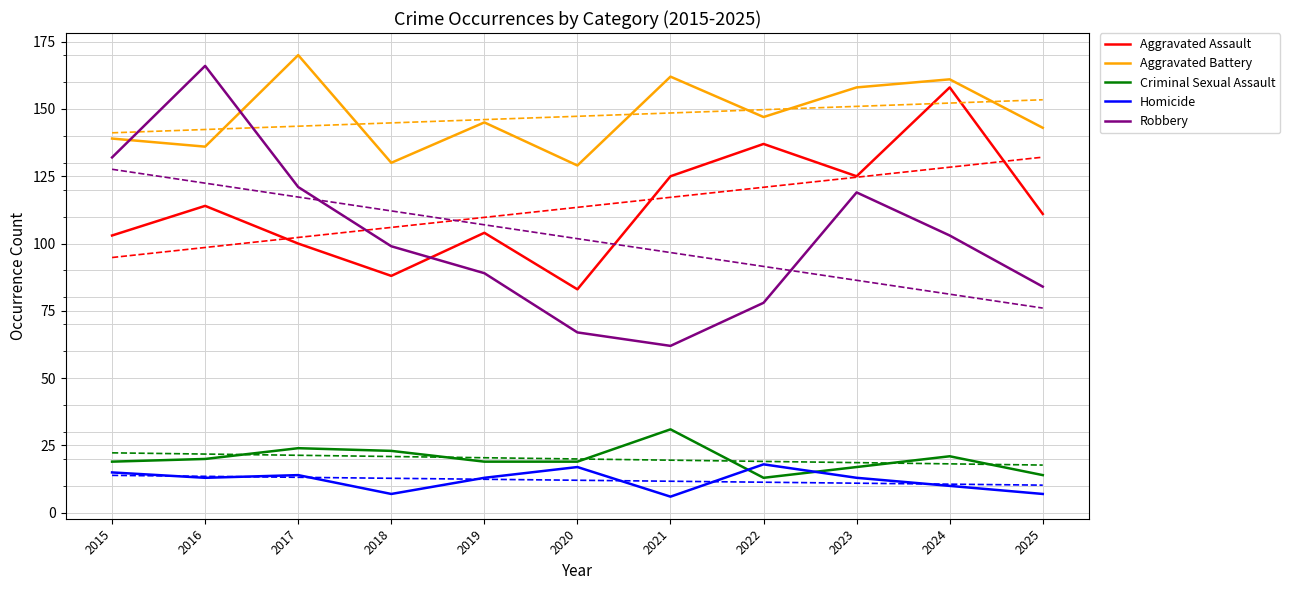

True or false: Criminal Sexual Assault and Robbery cross at least once.

False